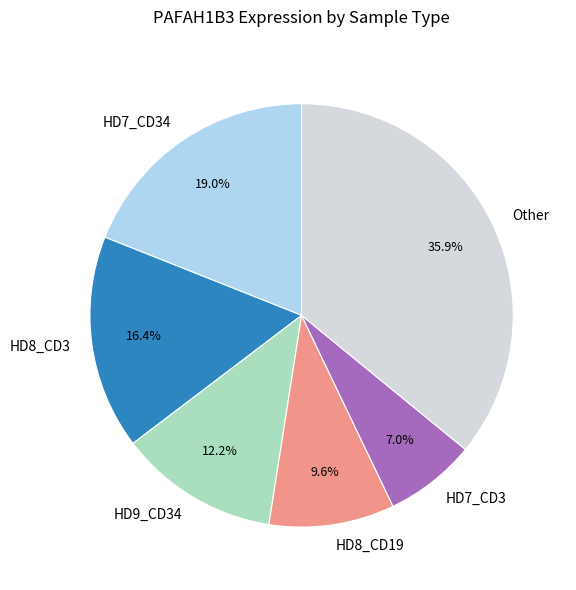

Is there a majority slice in this chart?

No